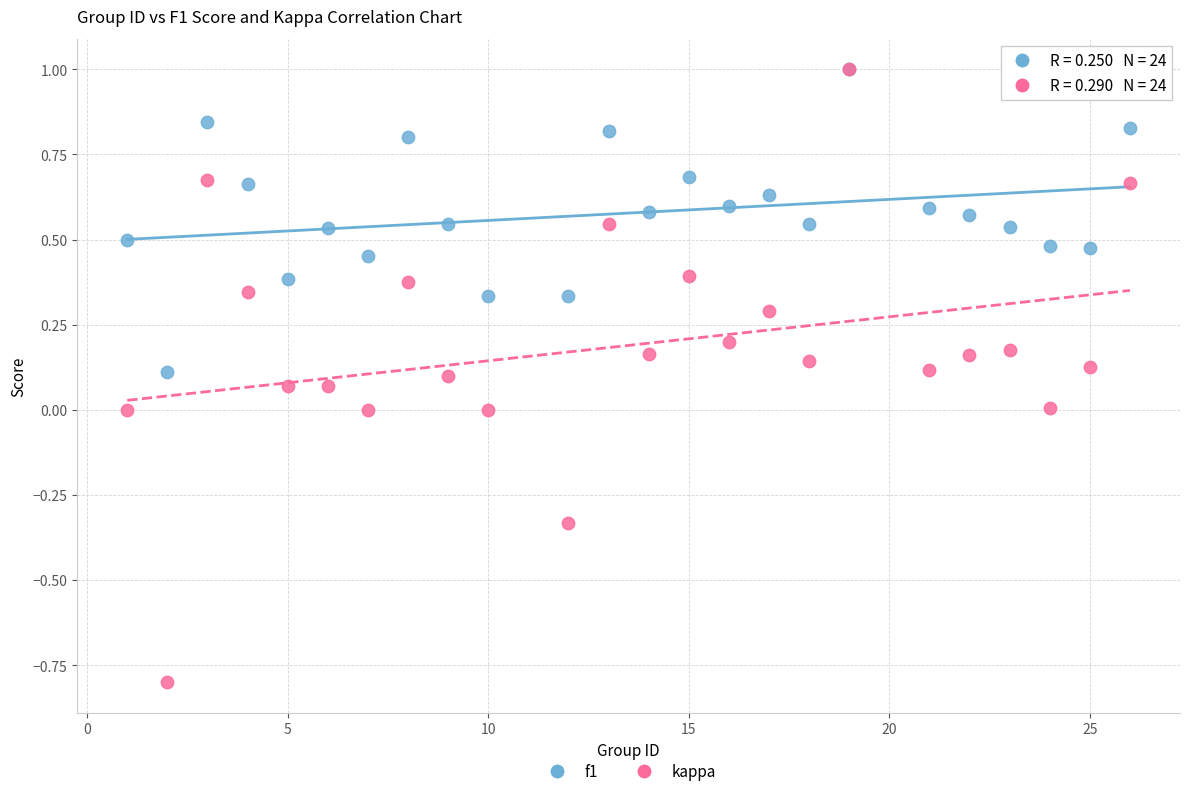

What are all the series names shown in the legend?

f1, kappa